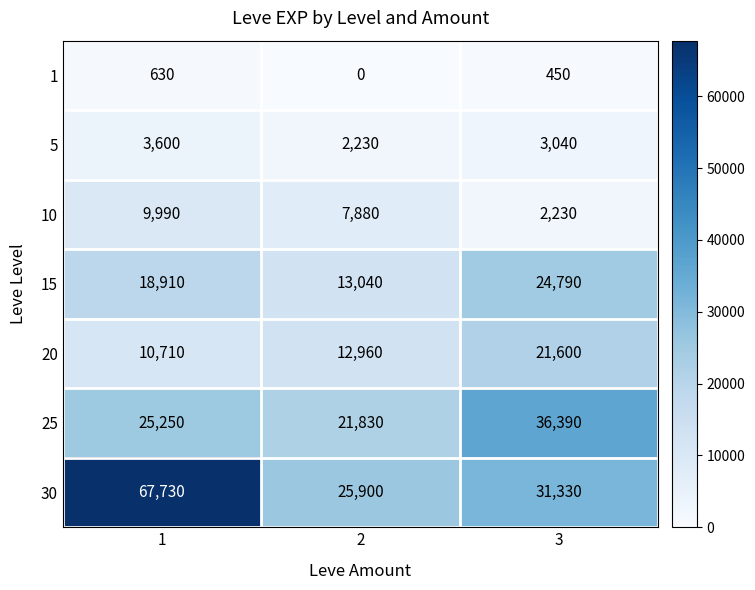

What is the difference between the maximum and minimum values in the 10 series?

7760